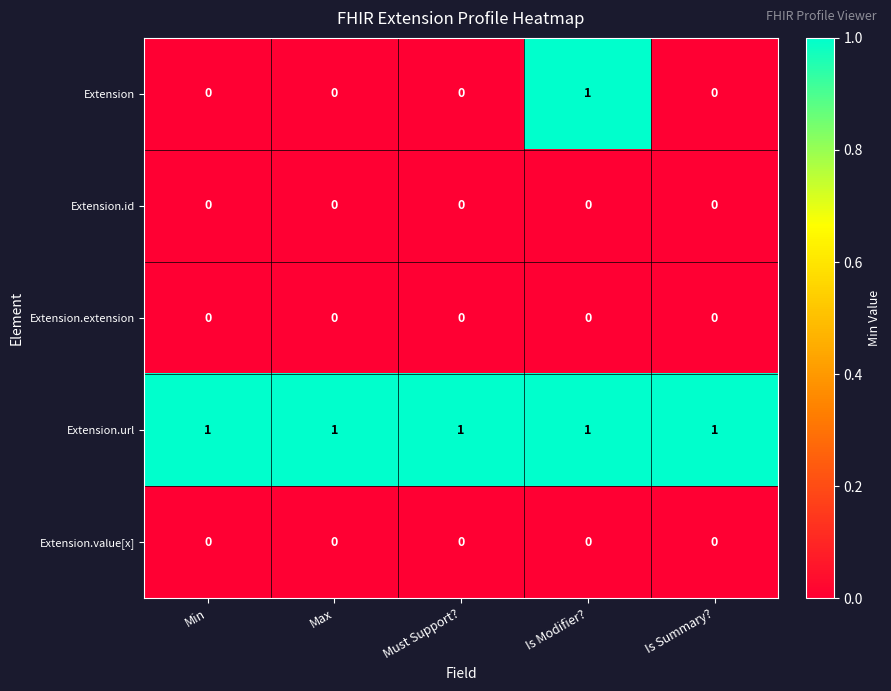

At how many categories does at least one series exceed 0?

5